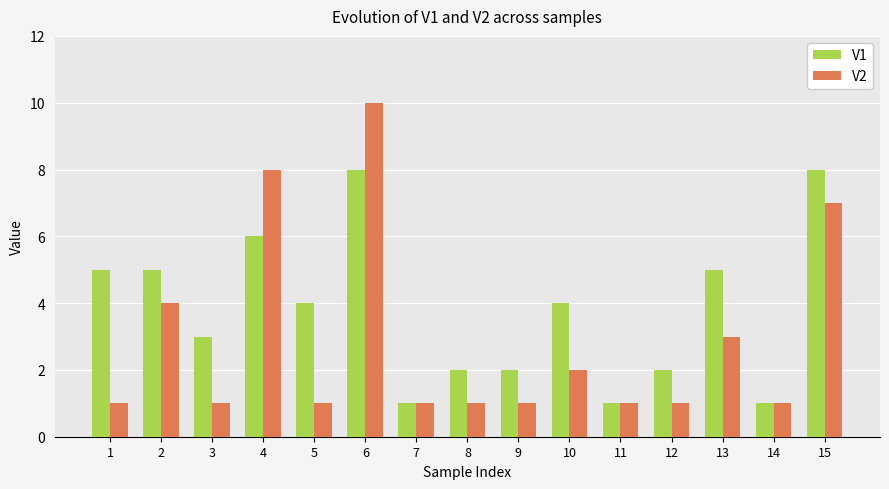

What is the maximum value for V2?

10